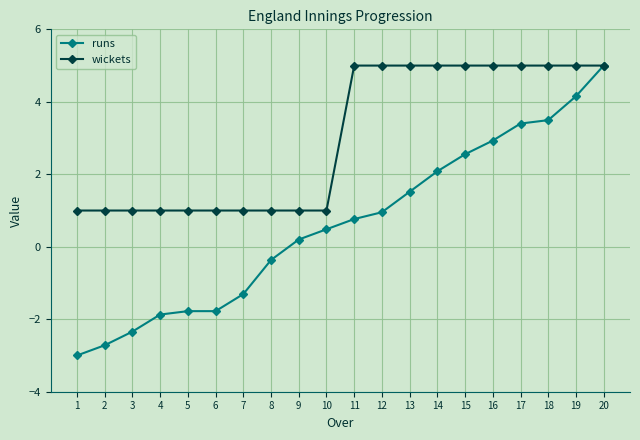

Read the wickets value at 4.

1.0